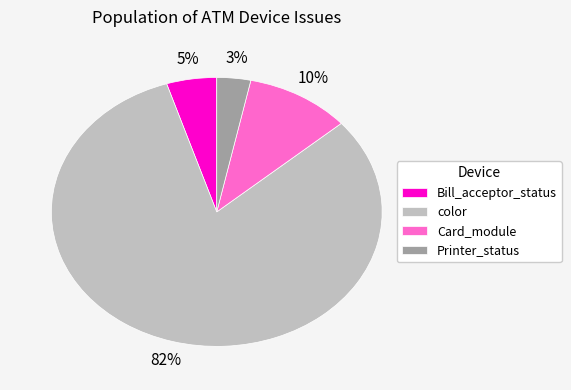

To the nearest percent, what percentage of the pie is color?

82%